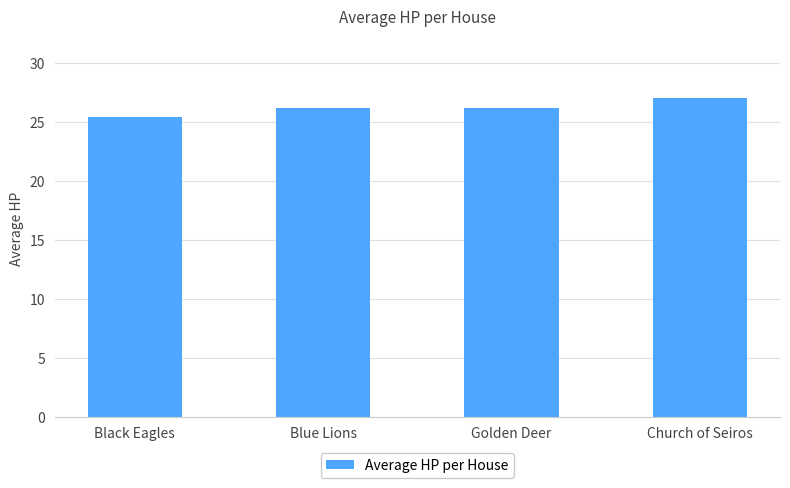

Is it true that the value at Golden Deer is 26.1?

True